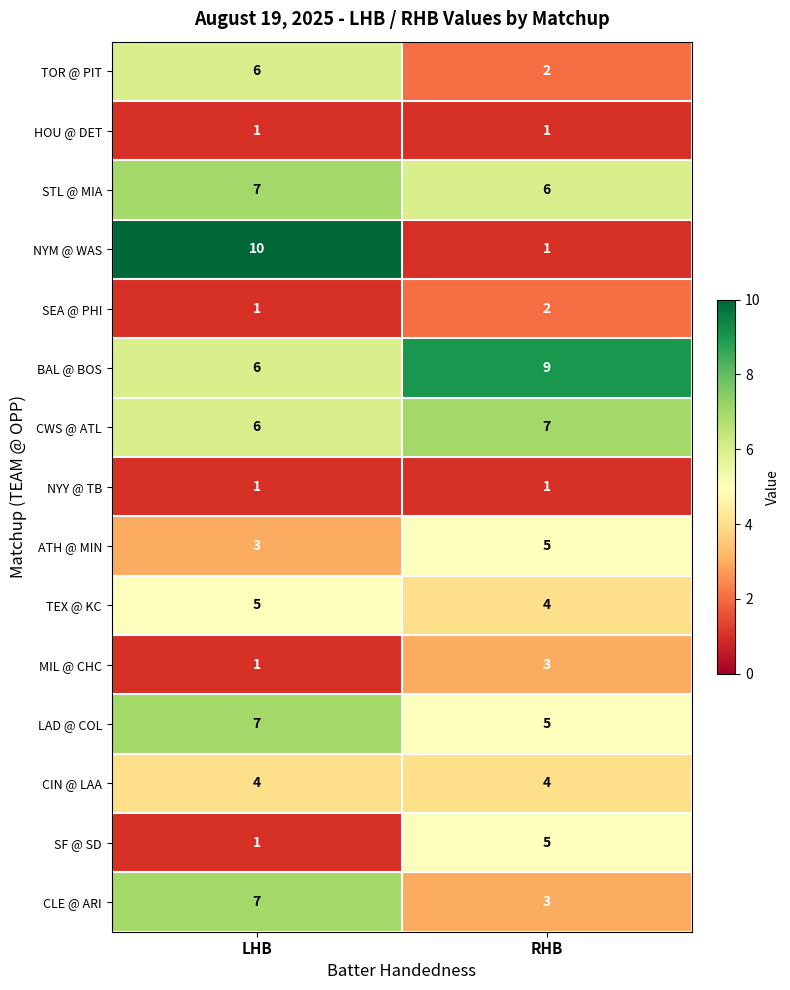

Rank the categories by ATH @ MIN value from lowest to highest.

LHB, RHB